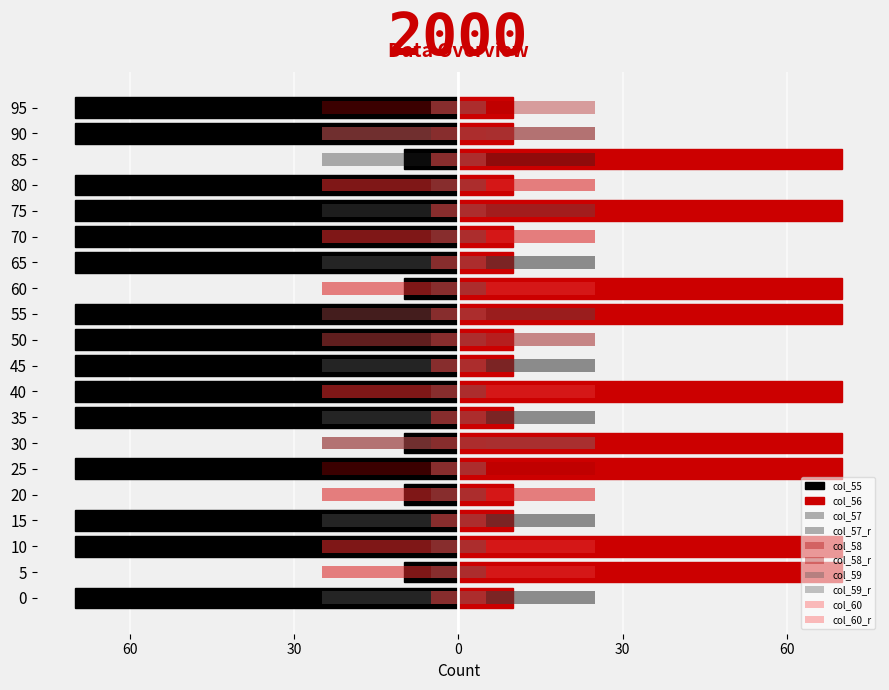

What is the smallest value displayed?

-70